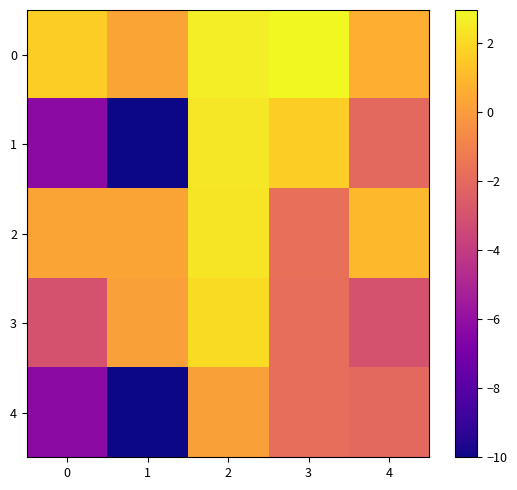

At 3, list the series in order from smallest to largest.

3, 4, 2, 1, 0